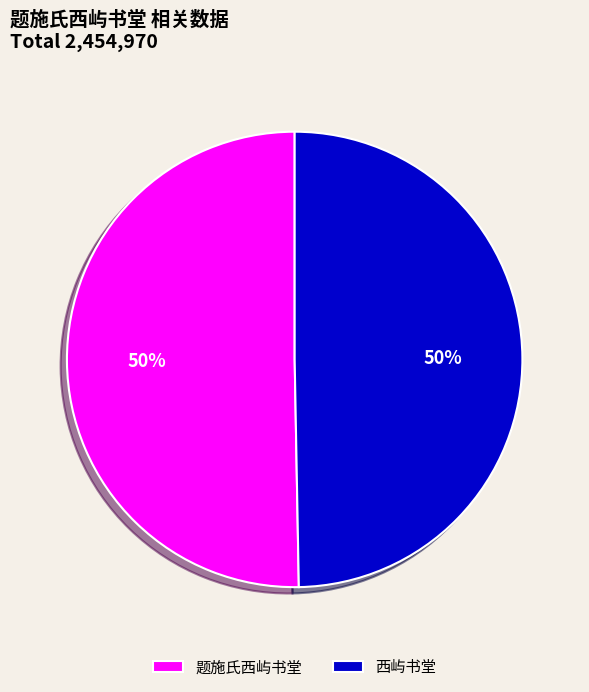

Approximately how many times larger is the value at 西屿书堂 compared to 题施氏西屿书堂?

1.0